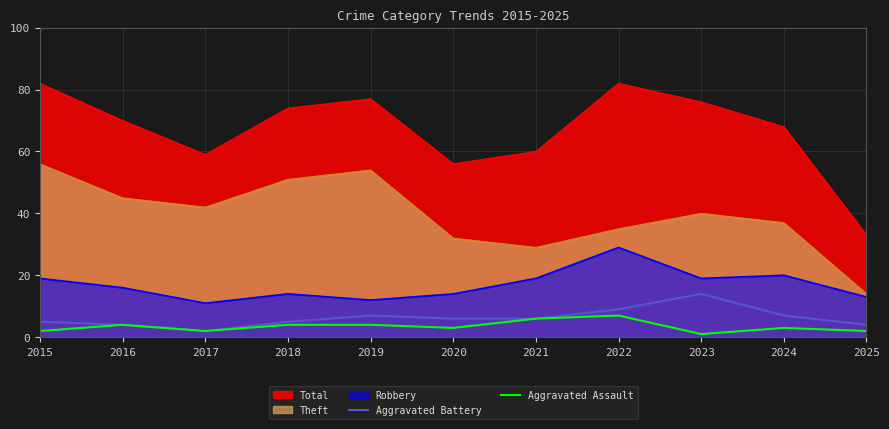

True or false: Aggravated Battery and Aggravated Assault cross at least once.

False